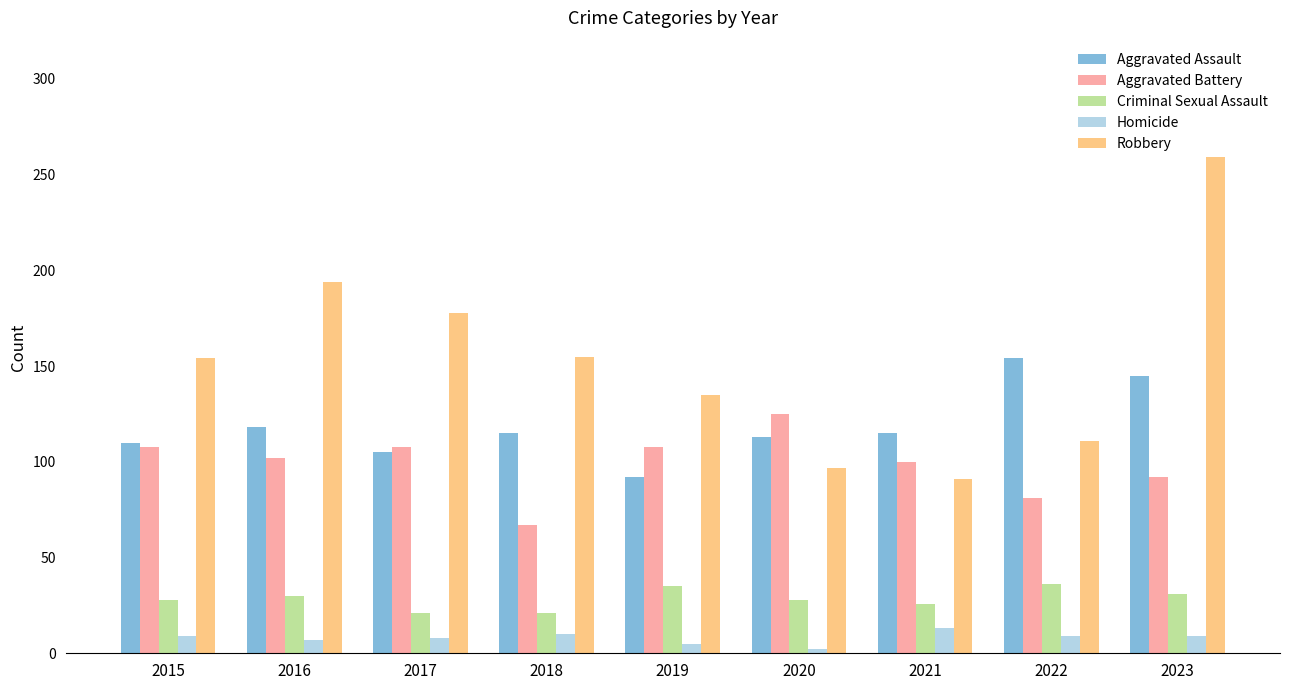

At how many categories does at least one series exceed 228?

1